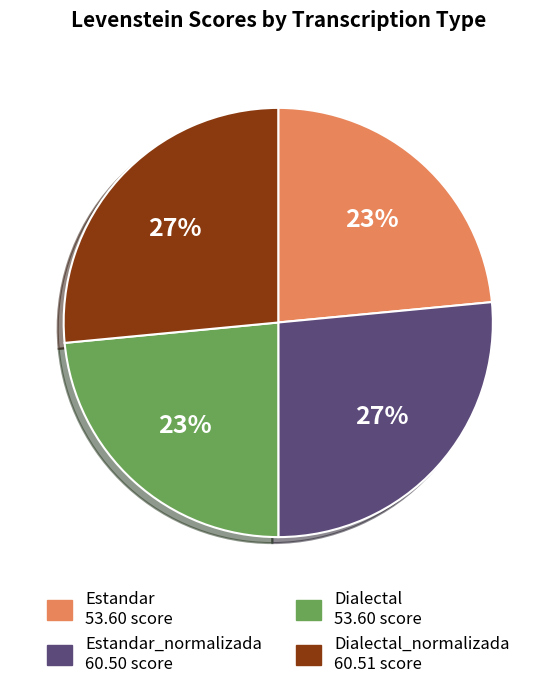

To the nearest percent, what is the average slice percentage?

25%